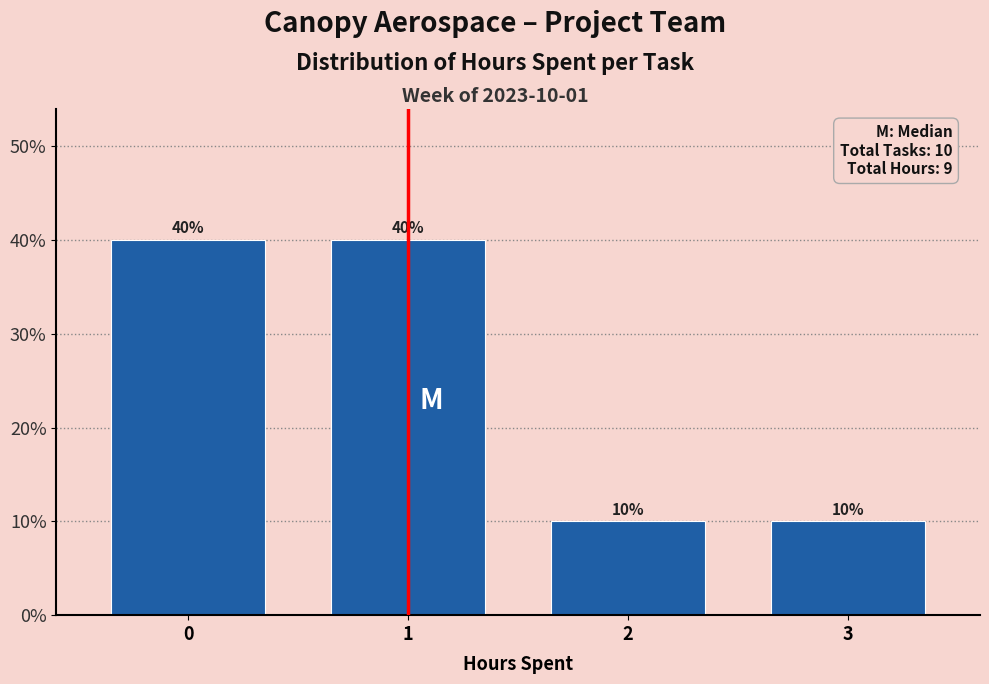

Reading left to right, what are all the values shown in this chart?

40	40	10	10